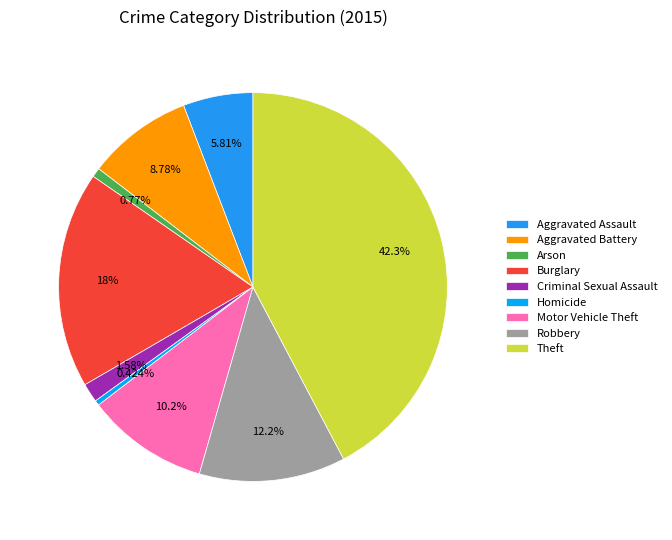

Is there any slice that represents more than half of the pie?

No